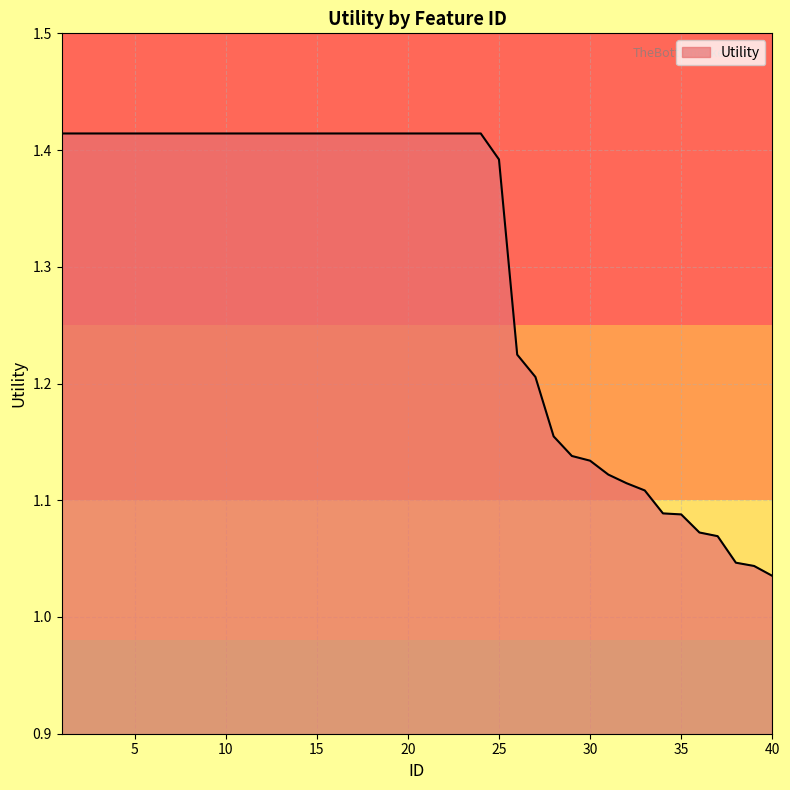

How many categories are shown in the chart?

40